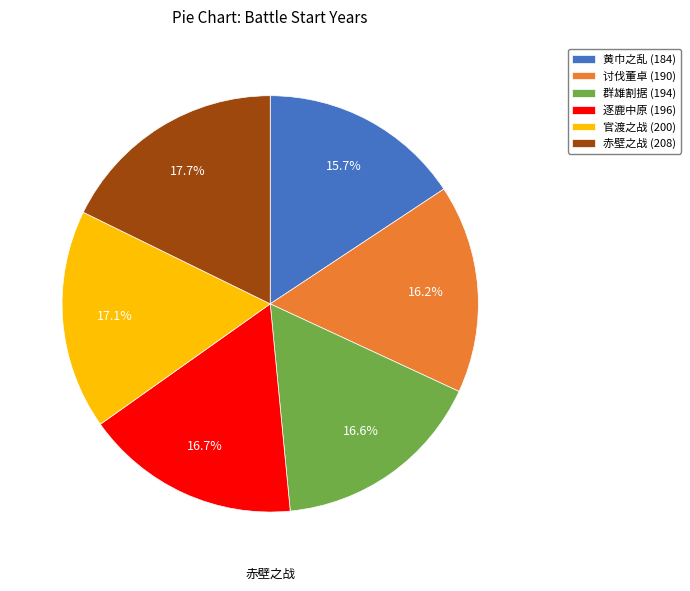

Between 黄巾之乱 (184) and 群雄割据 (194), which is larger?

群雄割据 (194)